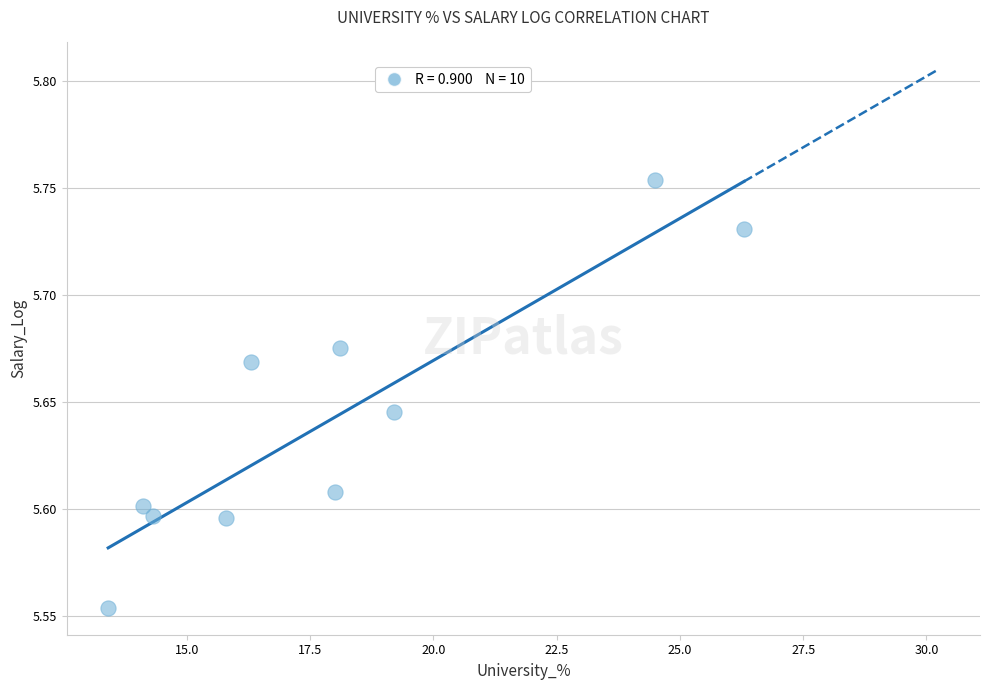

What is the average X value?

18.0